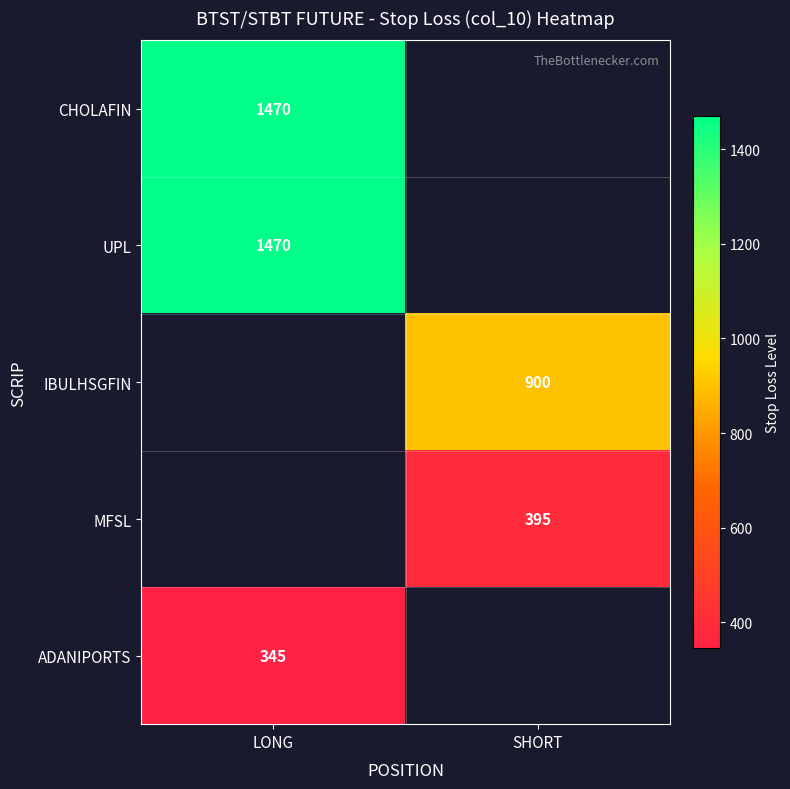

The UPL series shows 1470 at LONG. True or false?

True